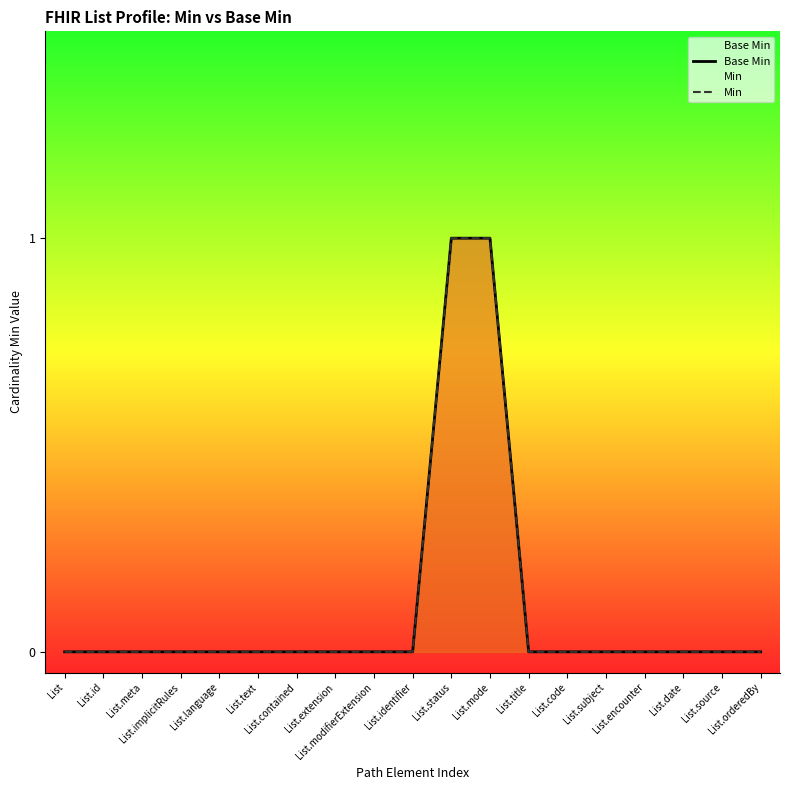

Reading right to left, list all the values displayed in this chart.

Base Min: 0	0	0	0	0	0	0	1	1	0	0	0	0	0	0	0	0	0	0
Min: 0	0	0	0	0	0	0	1	1	0	0	0	0	0	0	0	0	0	0